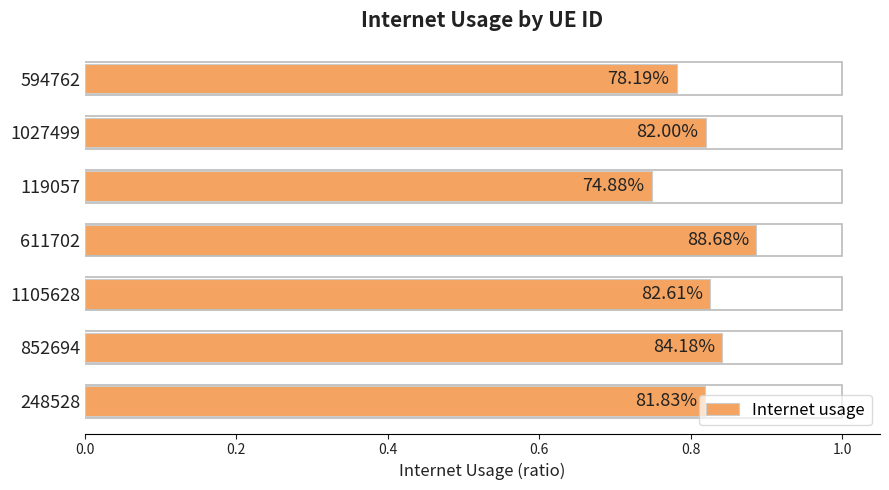

Does the chart contain any negative values?

No